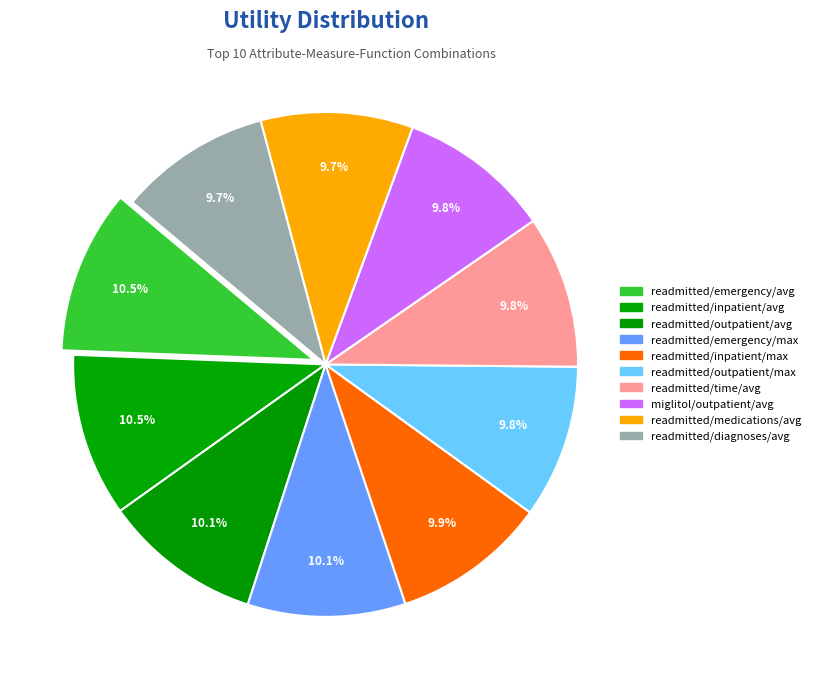

How many segments does this pie chart have?

10